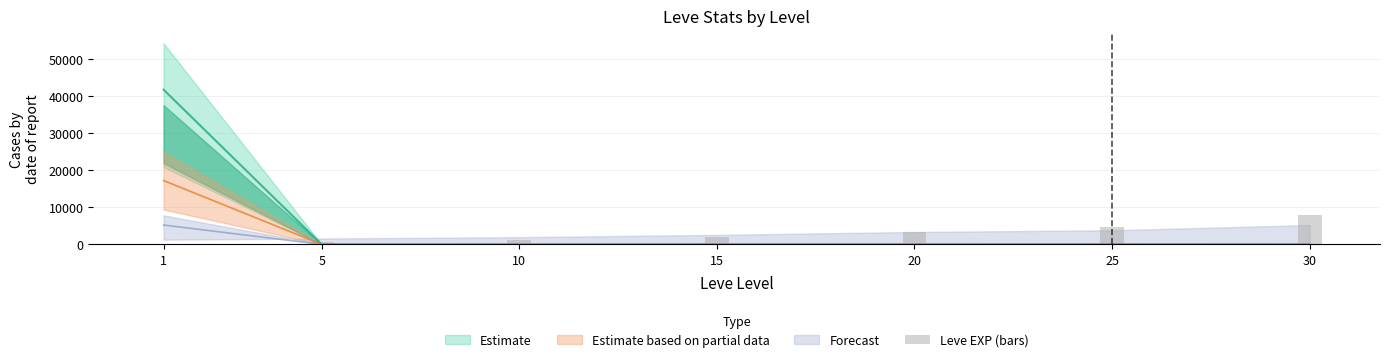

What is the approximate value at 5?

699.0